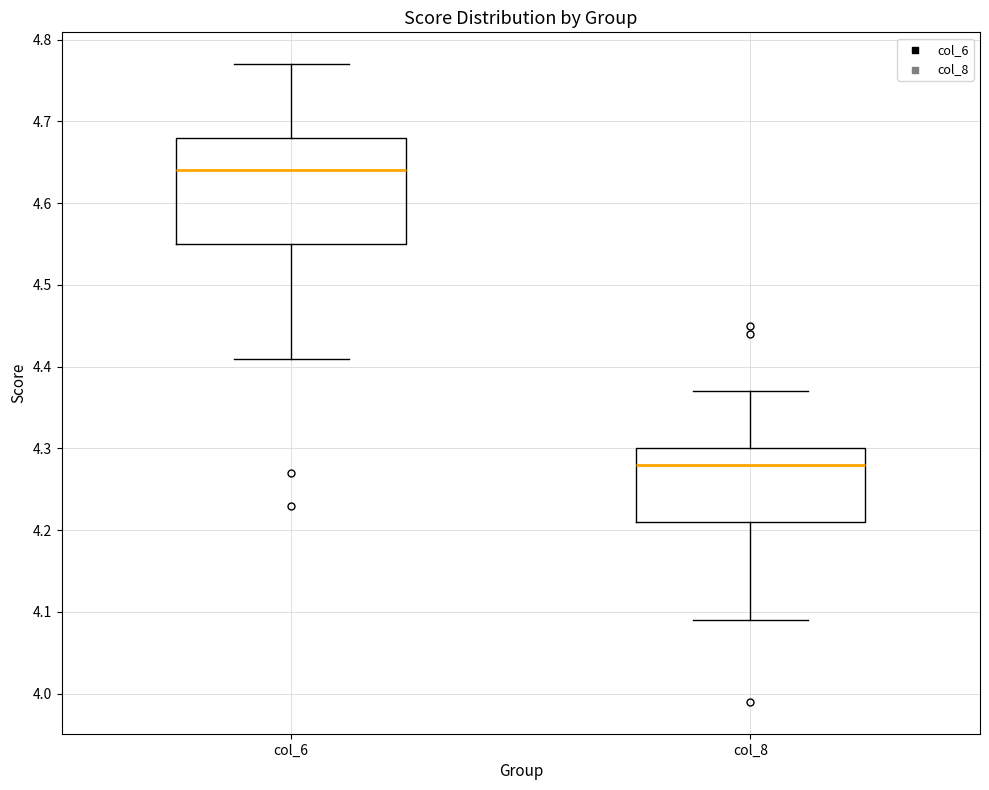

Reading left to right, read every box against the y-axis: the position of its median line, the range the box covers, and the ends of its whiskers. The values are not printed on the chart, so give them approximately, as read against the axis.

col_6: median 4.64, box 4.55 to 4.68, whiskers 4.41 to 4.77
col_8: median 4.28, box 4.21 to 4.30, whiskers 4.09 to 4.37